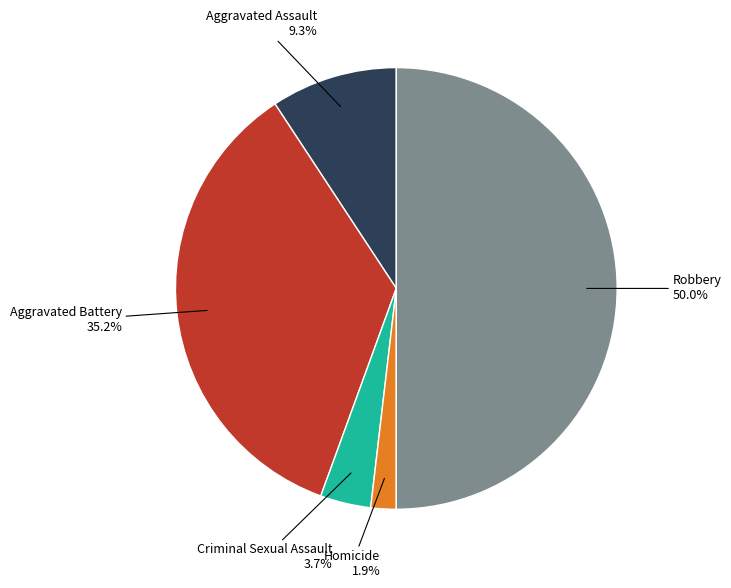

To the nearest percent, what portion does Aggravated Assault represent?

9%